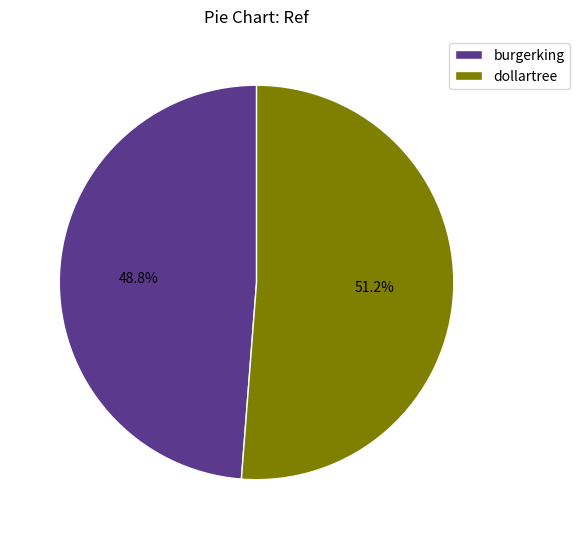

How much of the chart is everything except dollartree?

48.8%